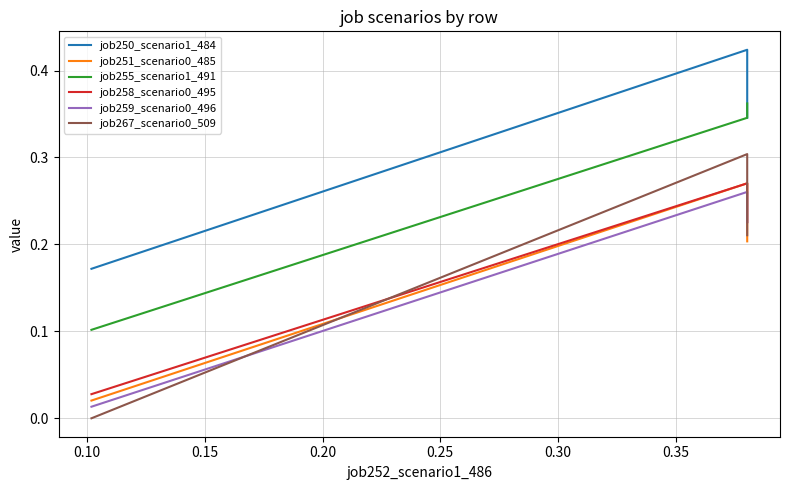

At how many categories does at least one series exceed 0?

3